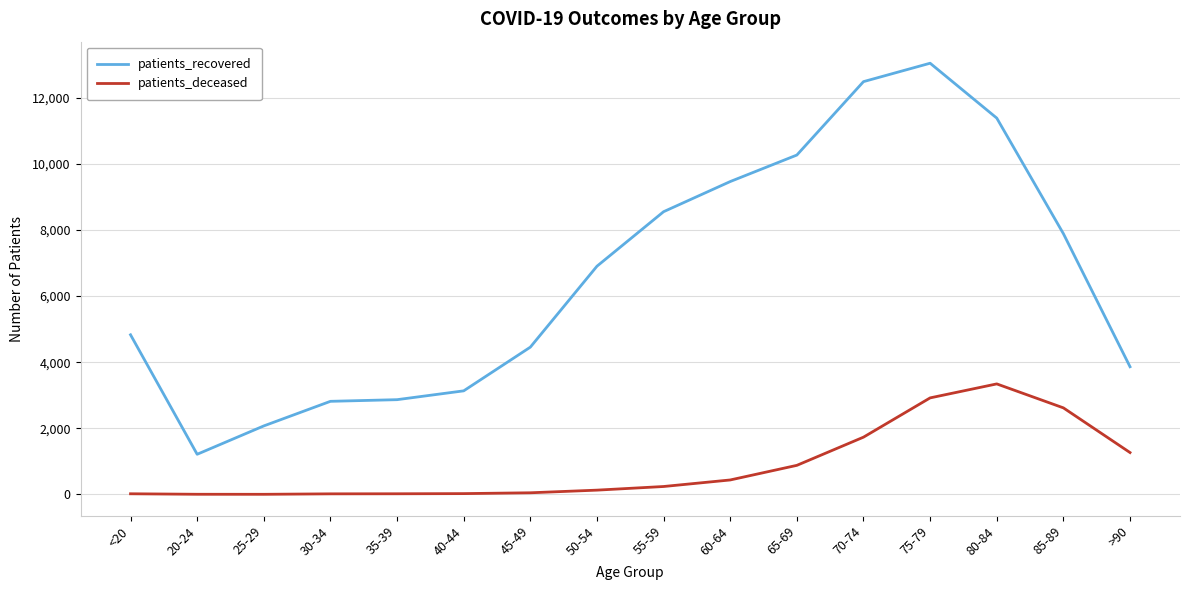

Which series has the widest spread of values?

patients_recovered